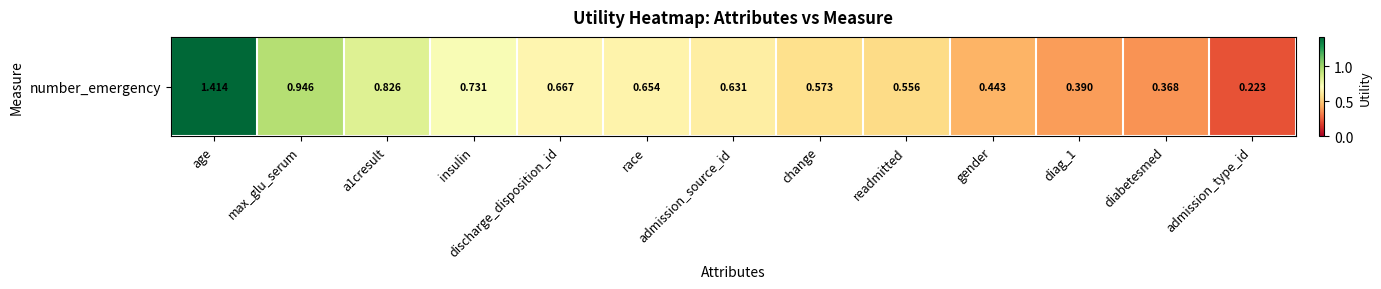

Rank the categories by value from highest to lowest.

age, max_glu_serum, a1cresult, insulin, discharge_disposition_id, race, admission_source_id, change, readmitted, gender, diag_1, diabetesmed, admission_type_id